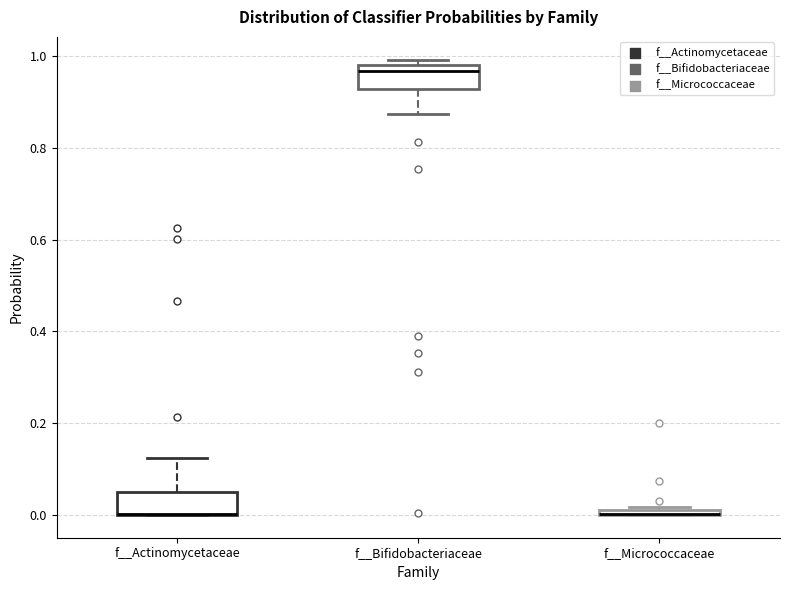

Where is the lower edge of the box for f__Actinomycetaceae on the y-axis? The values are not printed on the chart, so give them approximately, as read against the axis.

0.00